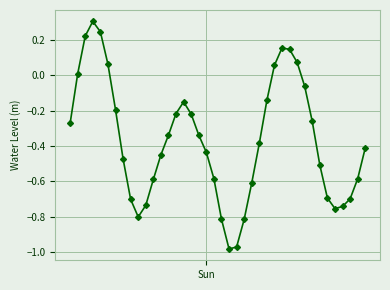

What is the maximum value shown in the chart?

0.3